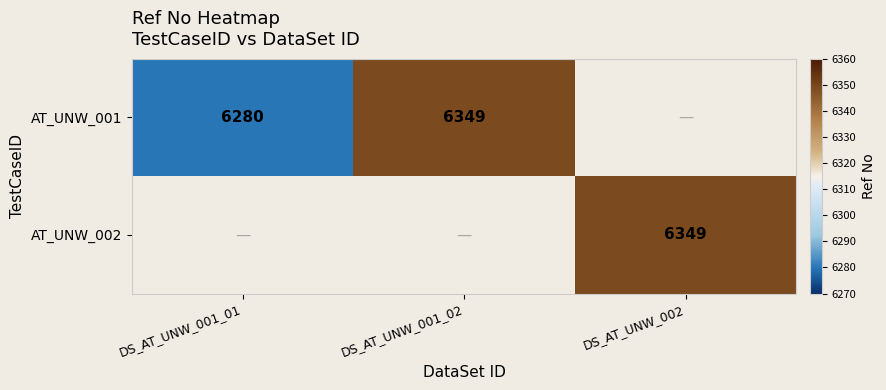

Which label corresponds to the smallest value in the chart?

DS_AT_UNW_001_01